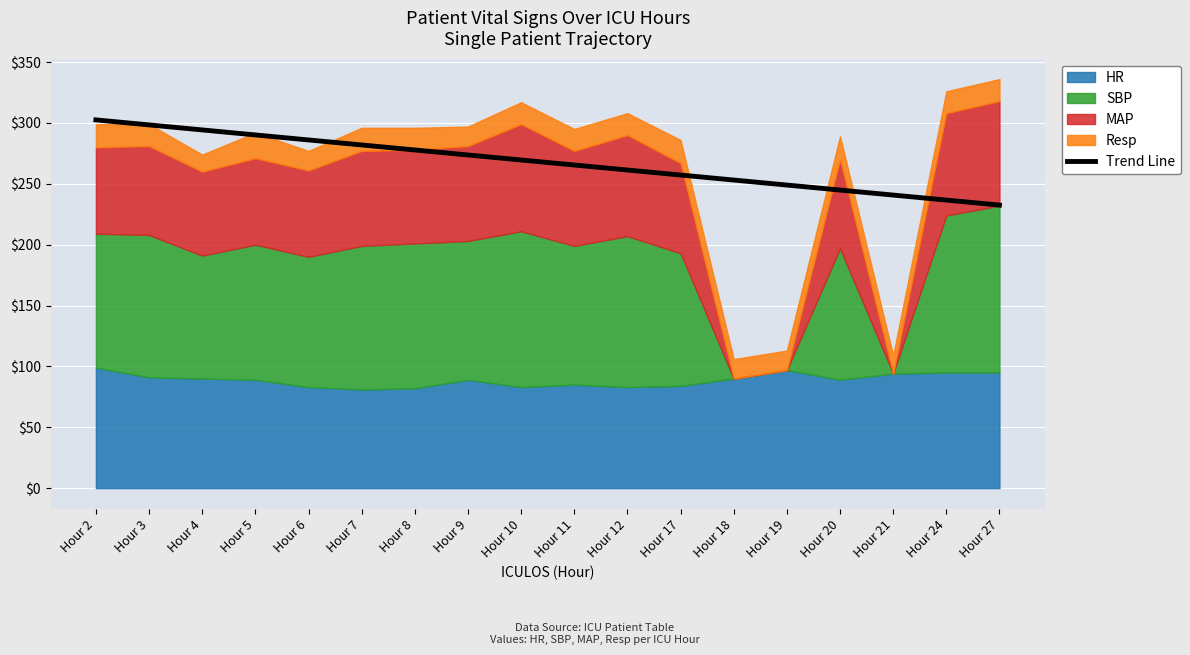

The value at Hour 21 is 102.3. True or false?

False